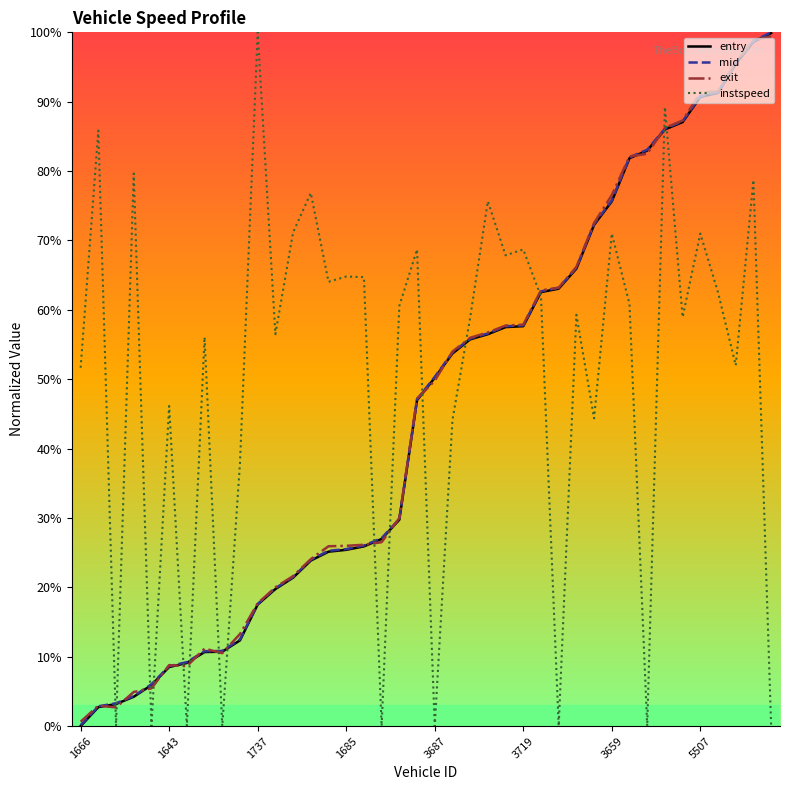

What is the highest value of the exit series?

99.4